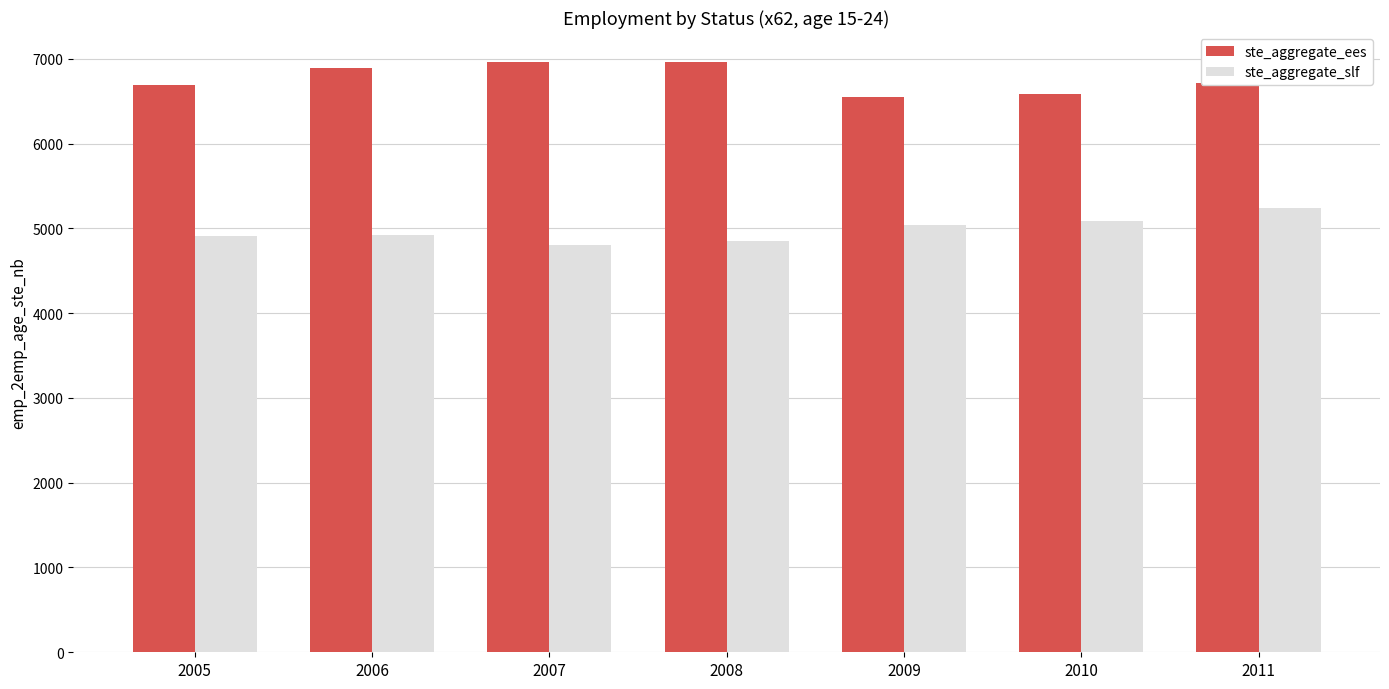

Which series has the largest total across all categories?

ste_aggregate_ees